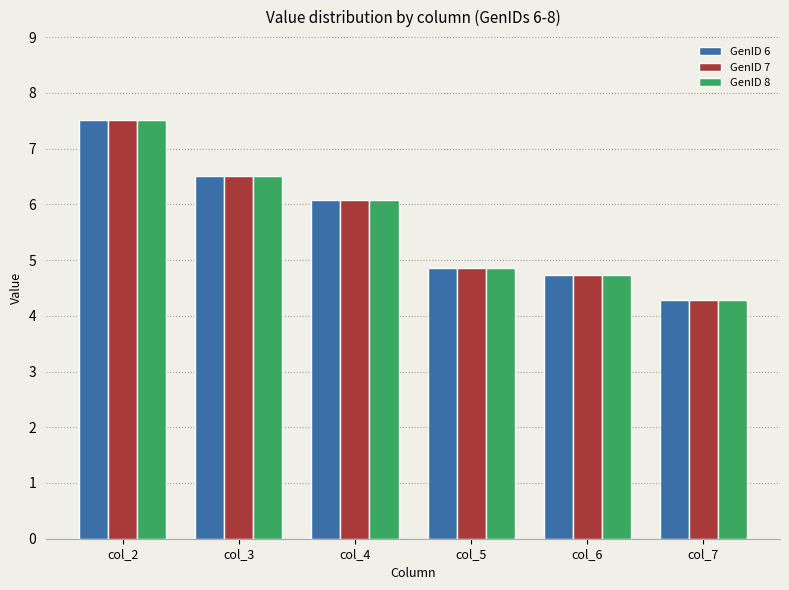

Which category has the highest value in the GenID 8 series?

col_2